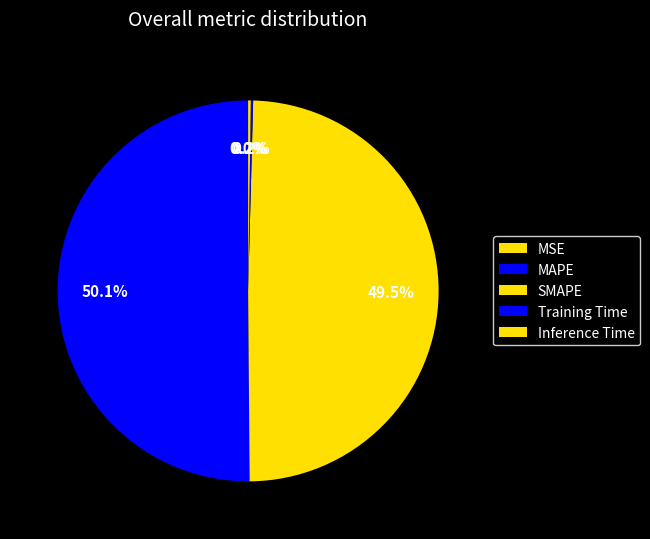

To the nearest percent, what is the average slice percentage?

20%